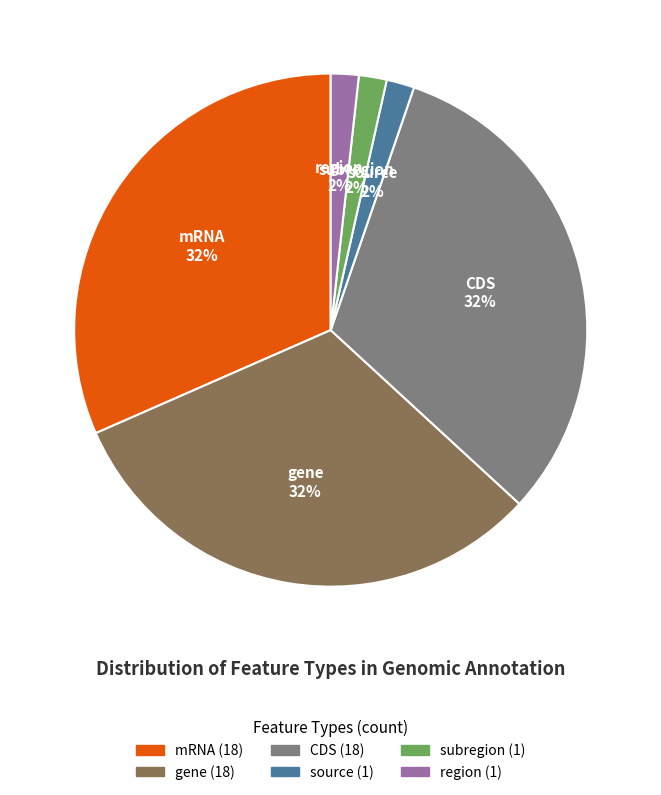

To the nearest percent, what is the average slice percentage?

17%